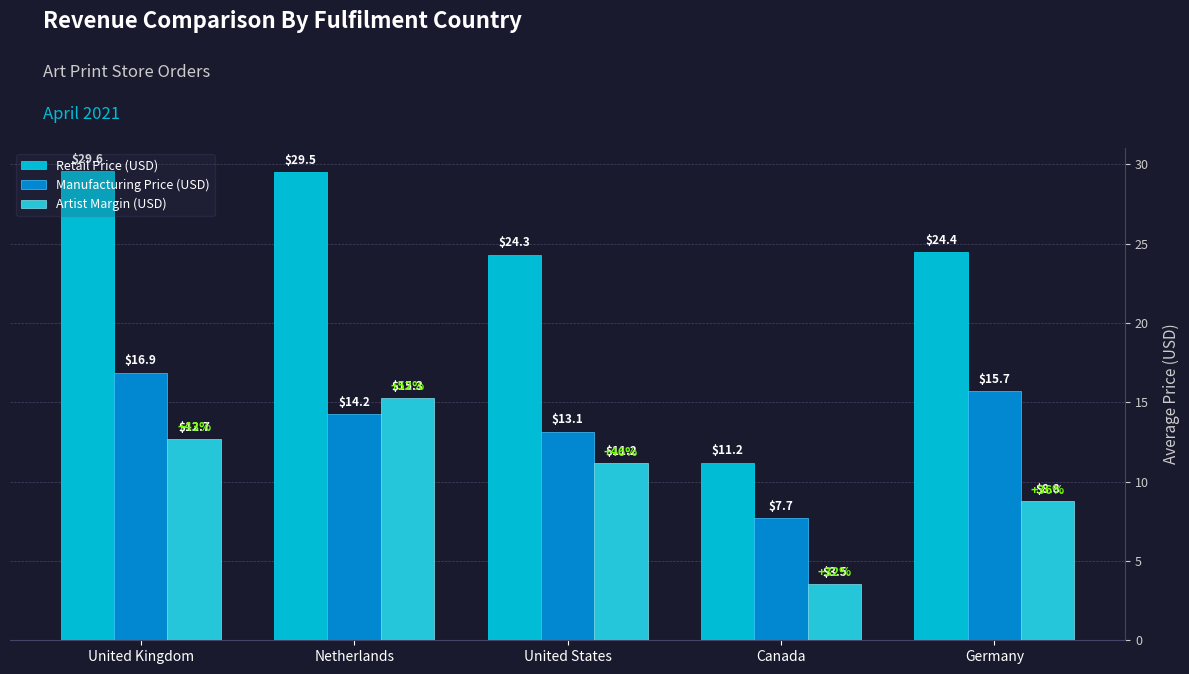

Between Netherlands and United States, which series saw the biggest shift?

Retail Price (USD)